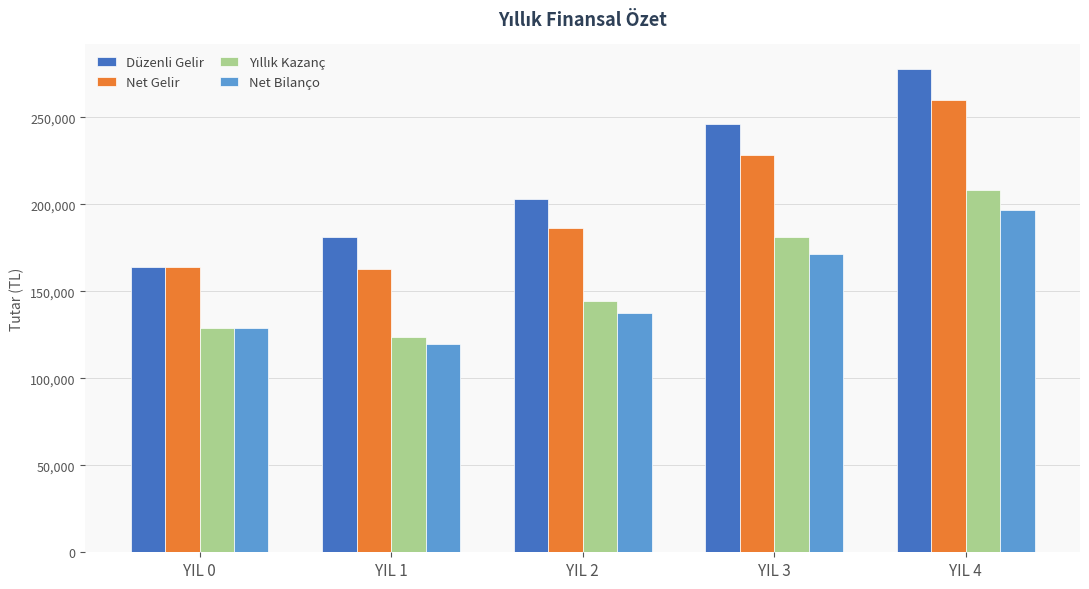

How many values in the Düzenli Gelir series are below 203000?

2